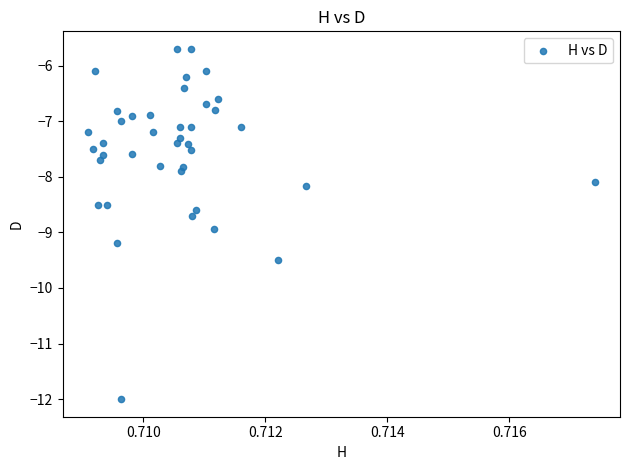

What is the range of Y values (max minus min)?

6.3